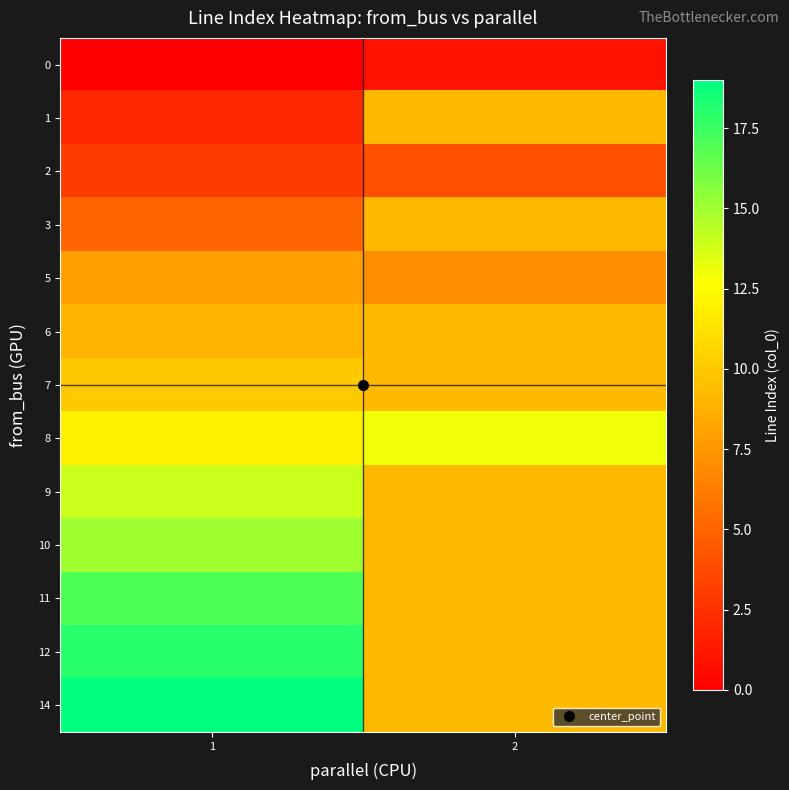

At how many categories does at least one series exceed 3?

2